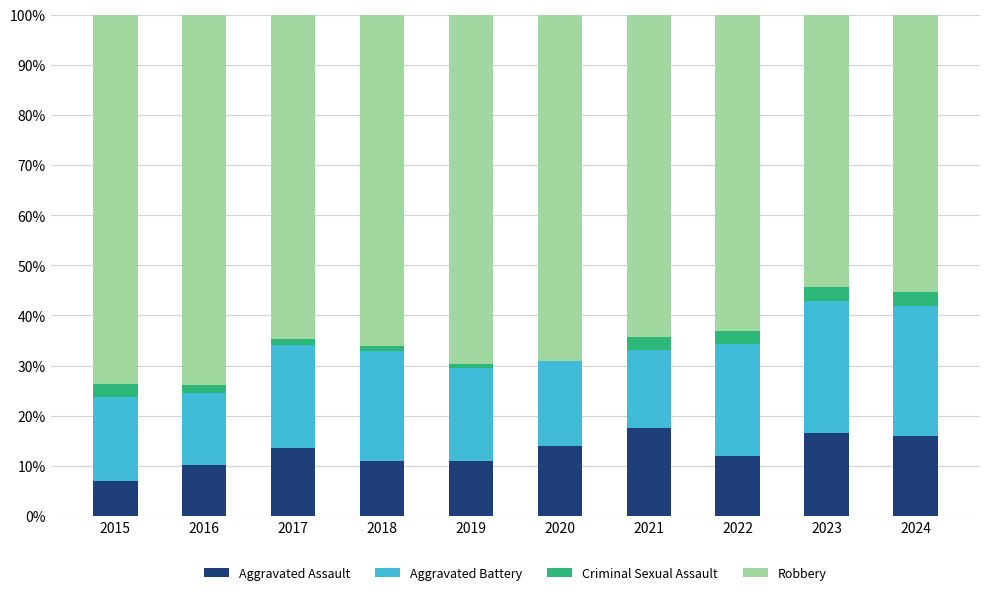

Are the bars horizontal?

No